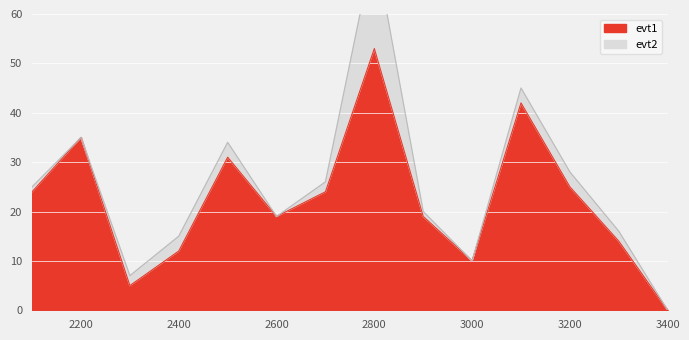

Rank the categories by value from lowest to highest.

3400, 2300, 3000, 2400, 3300, 2600, 2900, 2100, 2700, 3200, 2500, 2200, 3100, 2800